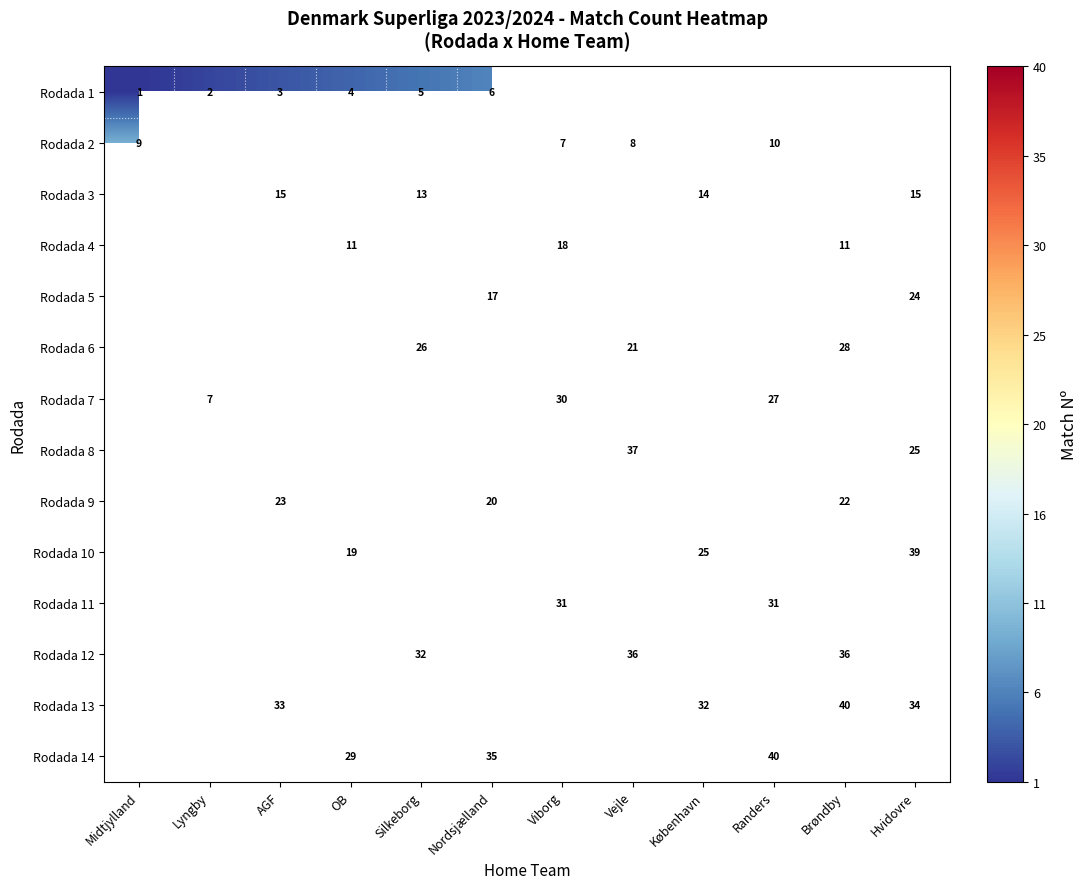

Between Silkeborg and Lyngby, which is larger?

Silkeborg